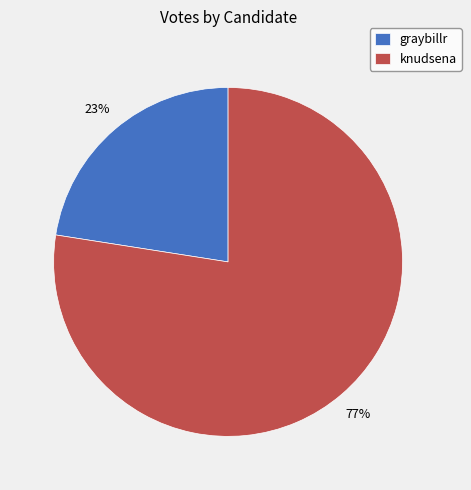

Approximately how many times larger is the value at graybillr compared to knudsena?

0.3